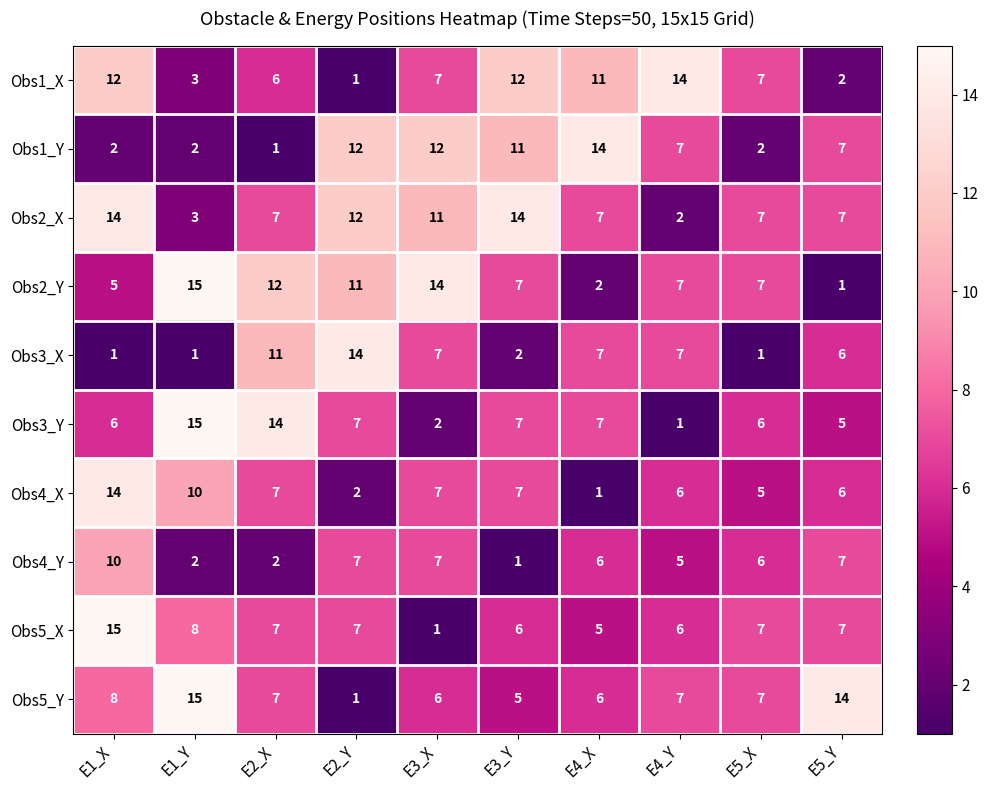

What is the minimum value shown in the chart?

1